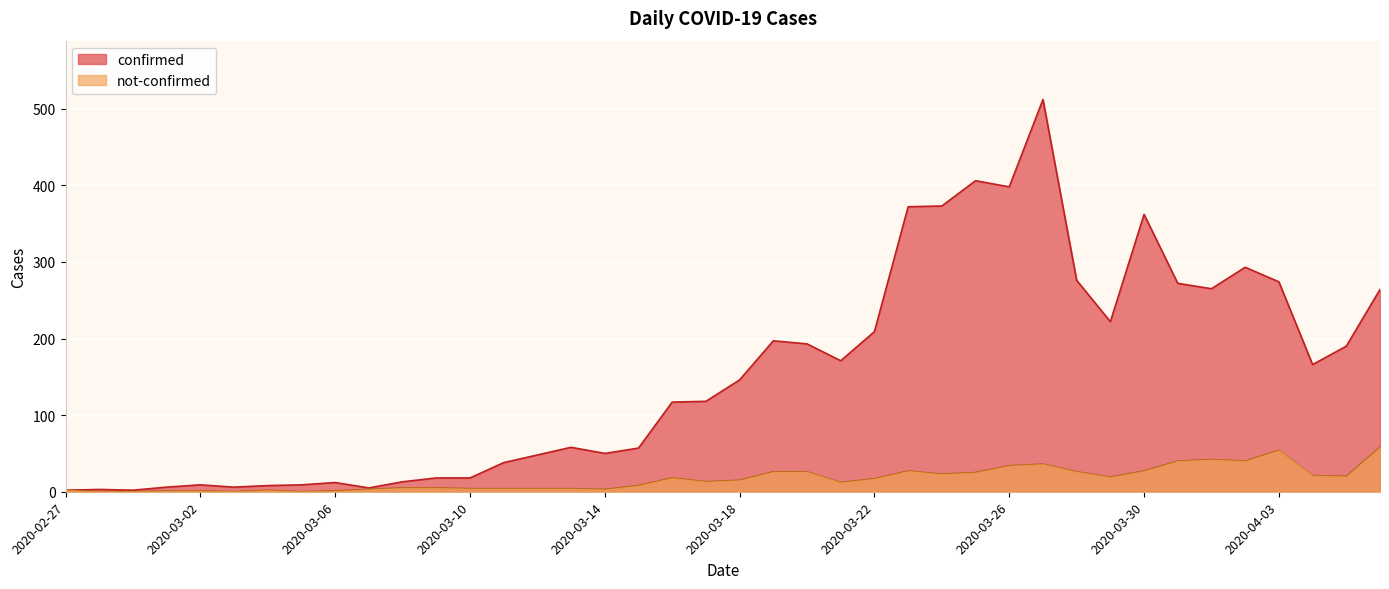

What is the greatest value displayed?

512